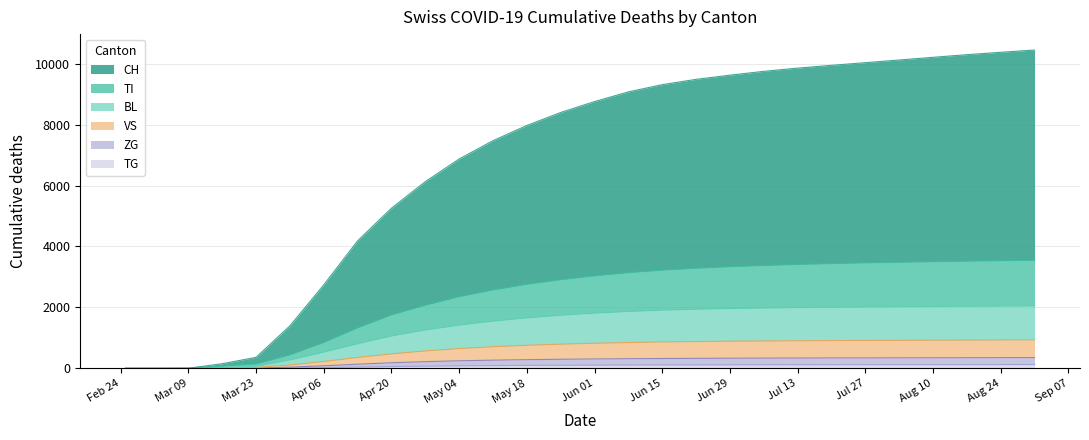

Reading left to right, transcribe all the data shown in this chart.

CH: 0	0	4	152	362	1396	2740	4185	5256	6128	6872	7473	7971	8398	8756	9074	9311	9486	9623	9749	9854	9946	10033	10121	10209	10296	10374	10448
TI: 0	0	1	74	142	442	848	1329	1752	2072	2351	2572	2758	2909	3035	3139	3222	3285	3334	3375	3409	3436	3460	3480	3499	3516	3532	3547
BL: 0	0	1	13	71	277	534	808	1063	1260	1420	1551	1657	1744	1814	1868	1911	1940	1963	1980	1994	2005	2015	2023	2031	2038	2045	2052
VS: 0	0	0	8	31	110	225	357	474	571	649	710	756	793	823	847	866	879	890	898	905	910	915	919	923	927	931	935
ZG: 0	0	0	0	7	39	84	136	183	220	248	269	285	298	308	316	323	328	333	336	339	341	343	345	347	349	351	353
TG: 0	0	0	0	2	10	24	41	58	72	83	91	97	102	106	109	112	114	116	117	118	119	120	121	122	123	124	125